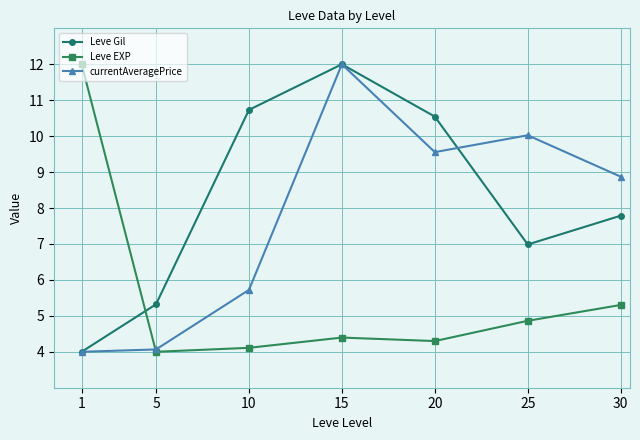

Is it true that Leve EXP equals 4.0 at 5?

True